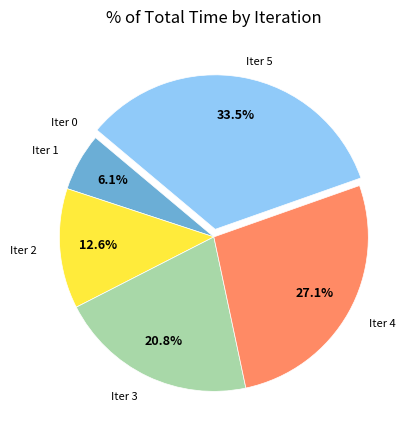

What is the total percentage of Iter 4 and Iter 3?

47.9%